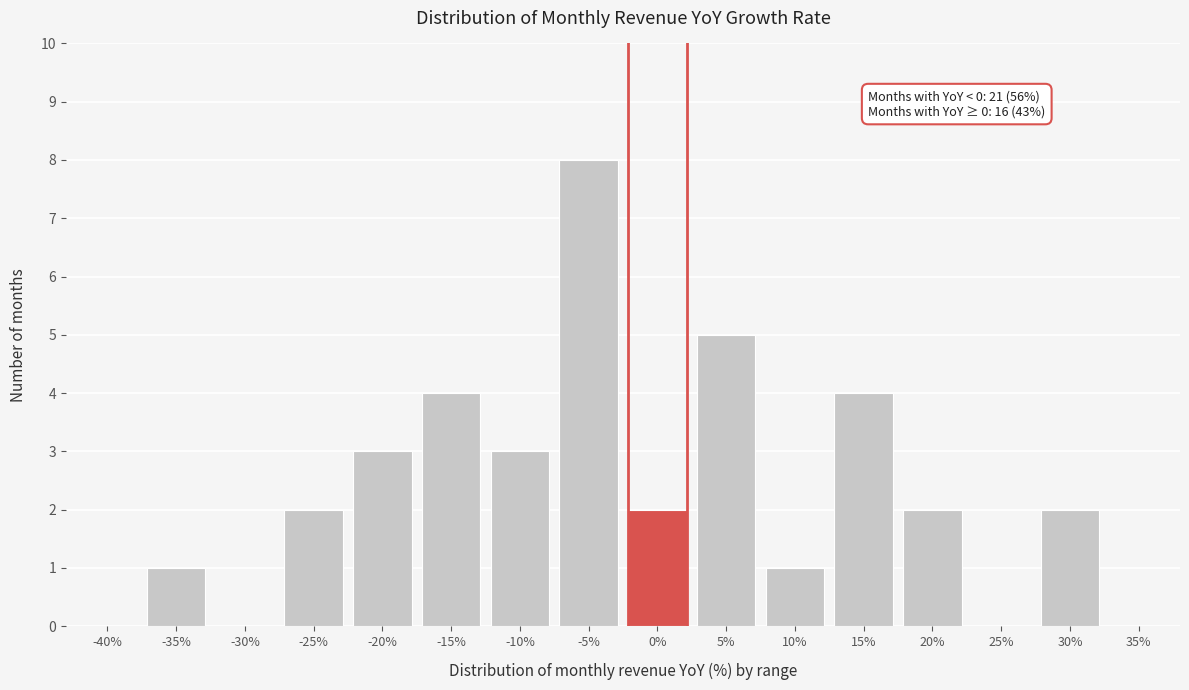

Reading left to right, what are all the values shown in this chart?

-40%=0	-35%=1	-30%=0	-25%=2	-20%=3	-15%=4	-10%=3	-5%=8	0%=2	5%=5	10%=1	15%=4	20%=2	25%=0	30%=2	35%=0